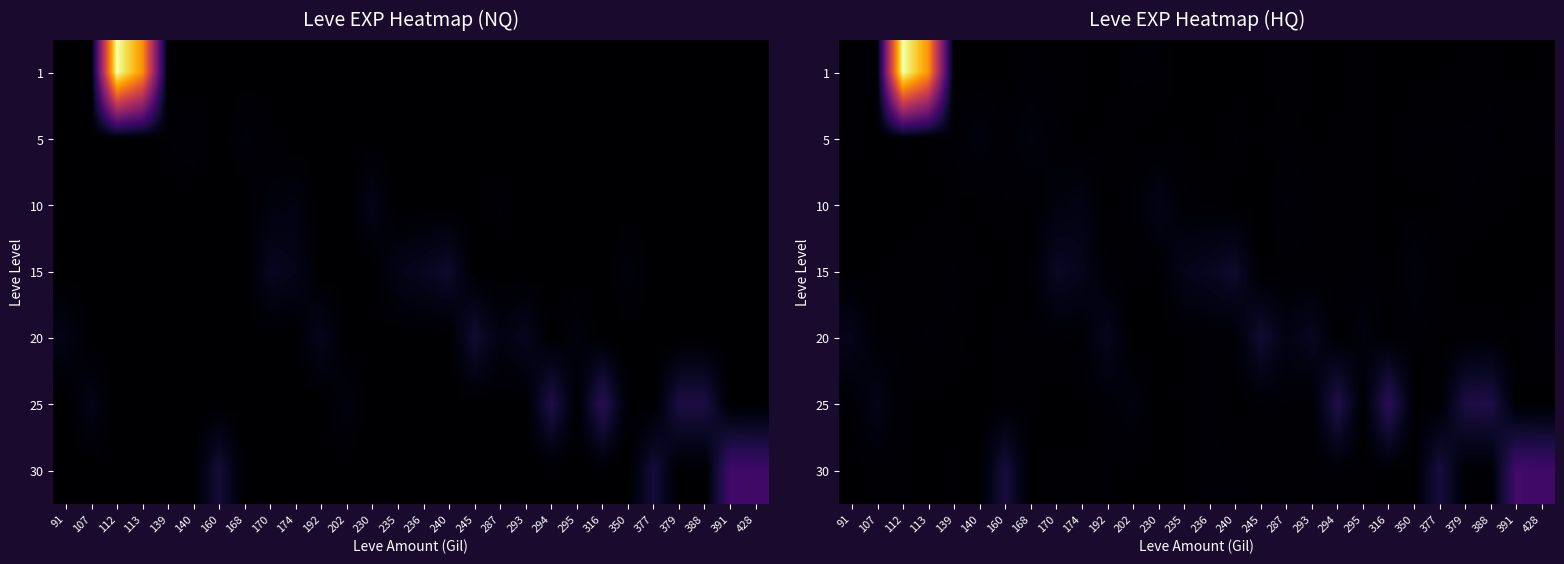

How many data points does each series have?

28